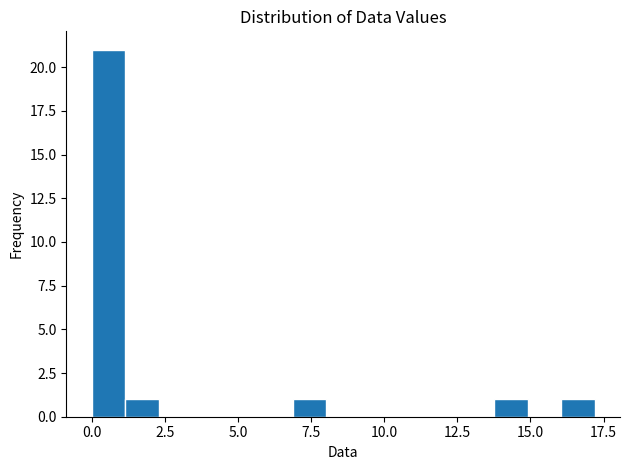

Around what value on the x-axis is the tallest bar? Give the approximate position of its centre, as read against the axis.

0.5